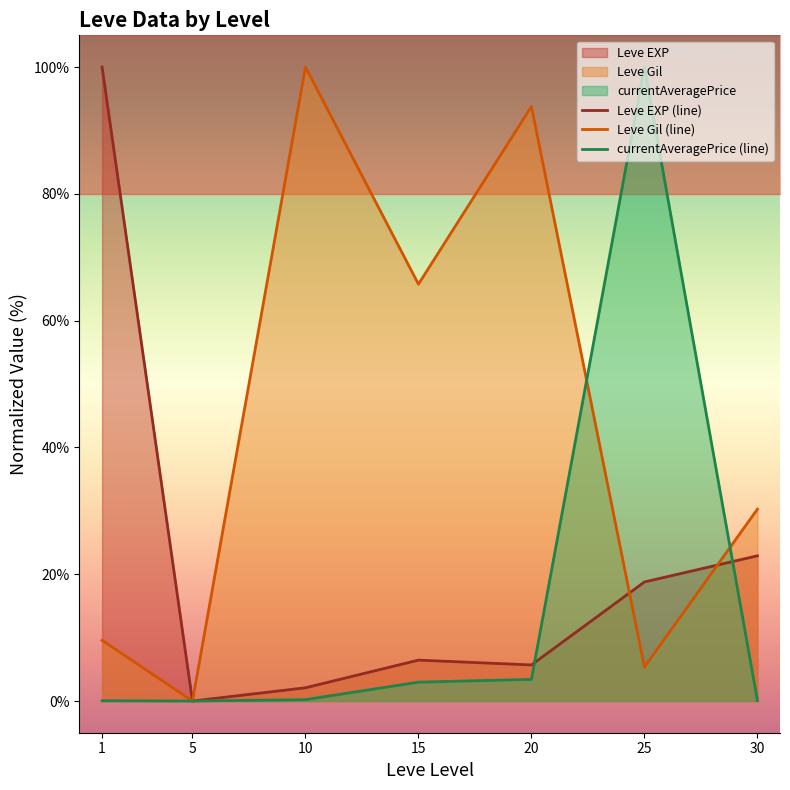

How many positive values does the Leve EXP (line) series have?

6